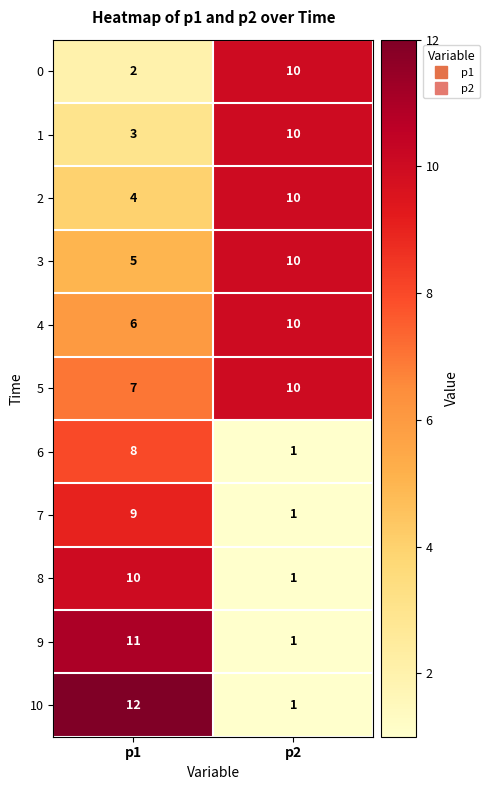

What is the greatest value displayed?

12